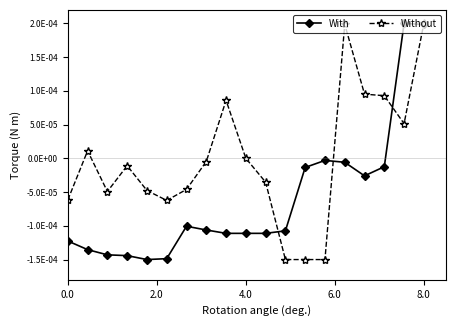

Which series ends up on top after the final intersection of With and Without?

Without